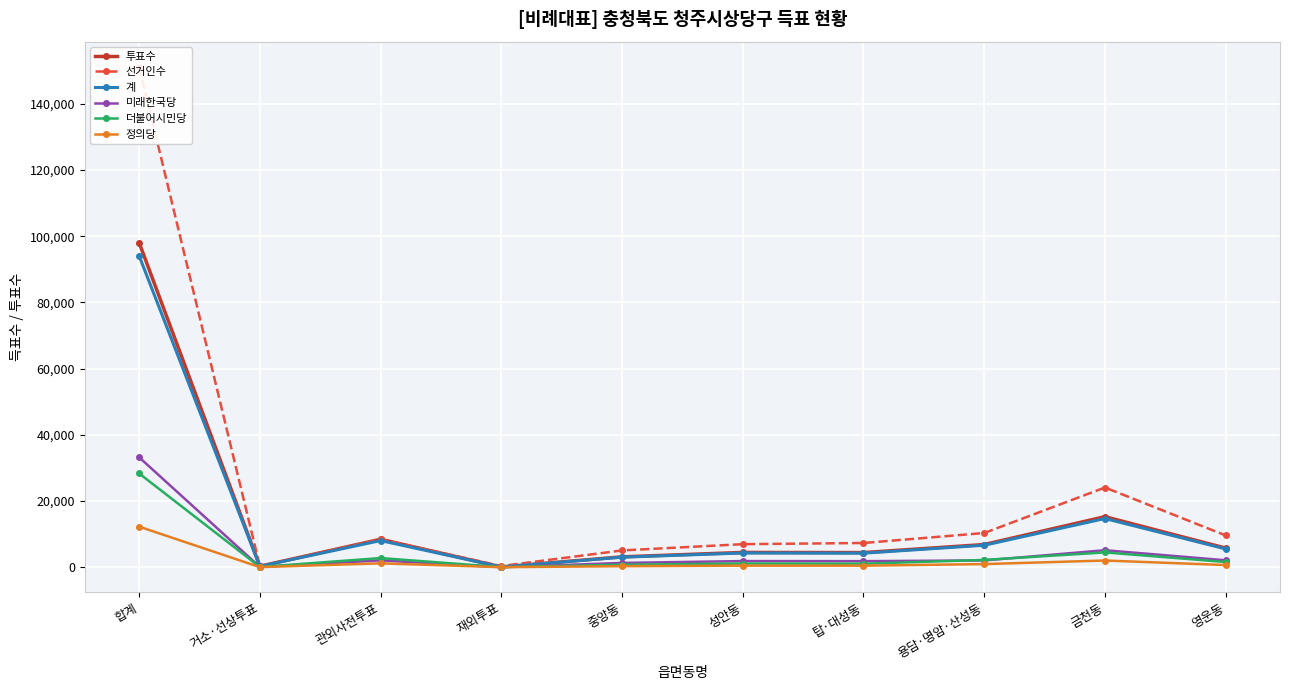

How many lines are shown in the chart?

6